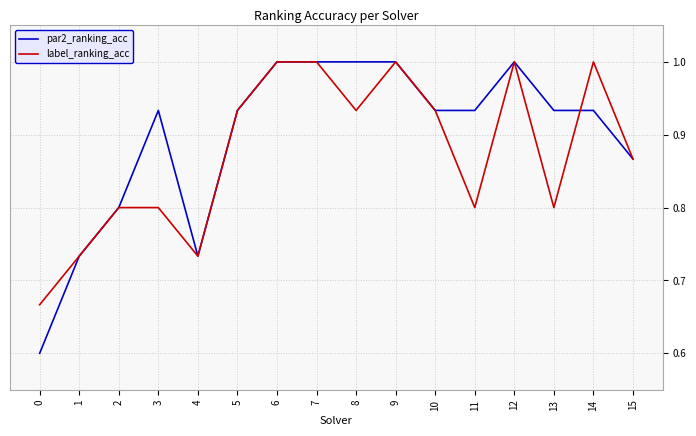

True or false: par2_ranking_acc and label_ranking_acc intersect in this chart.

True